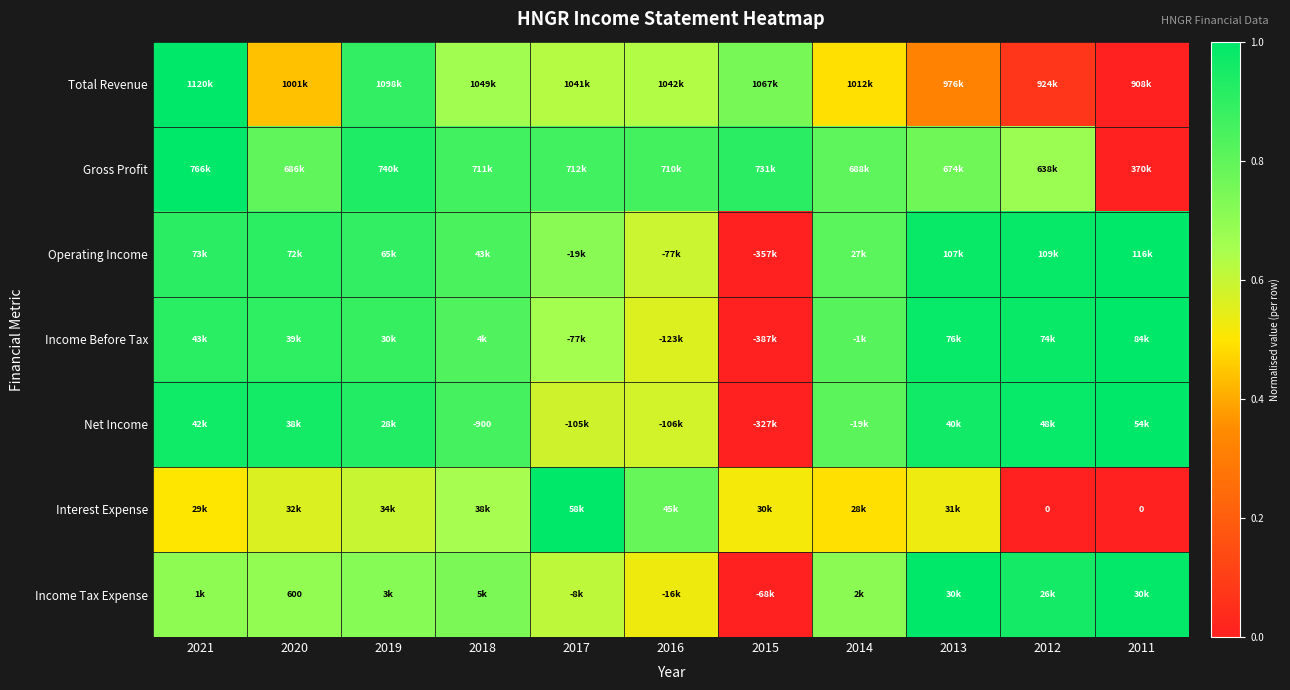

At how many categories does at least one series exceed 0?

11